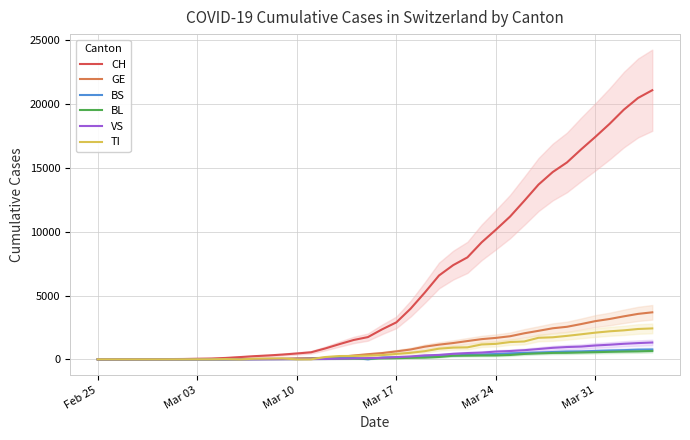

Is this an area chart (filled region under the line)?

No